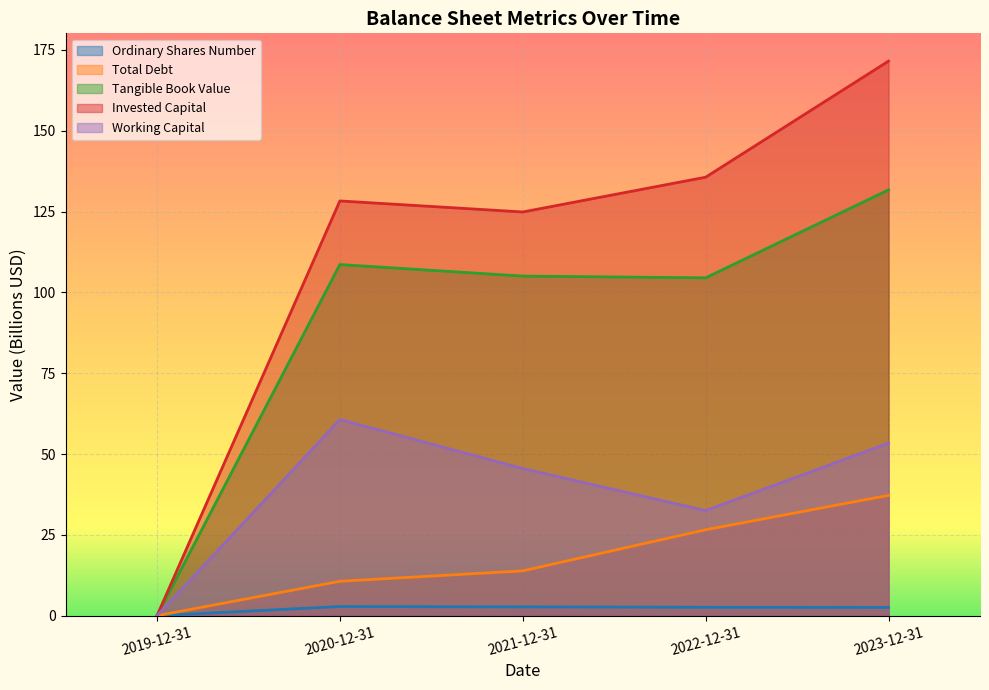

Which series has the largest total across all categories?

Invested Capital